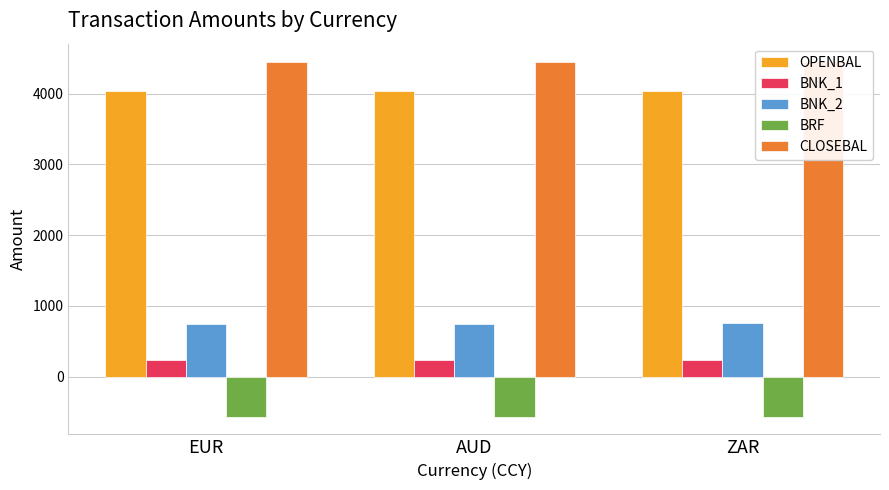

Count the number of data series in this chart.

5